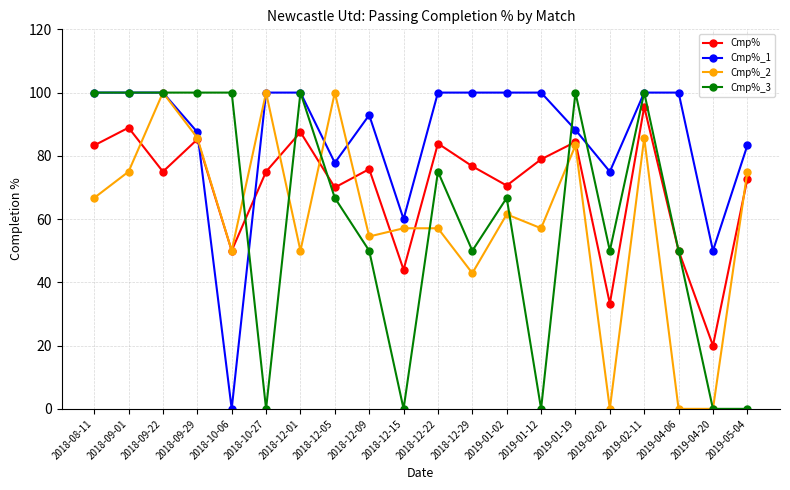

Which series changed the most between 2019-01-02 and 2019-01-12?

Cmp%_3